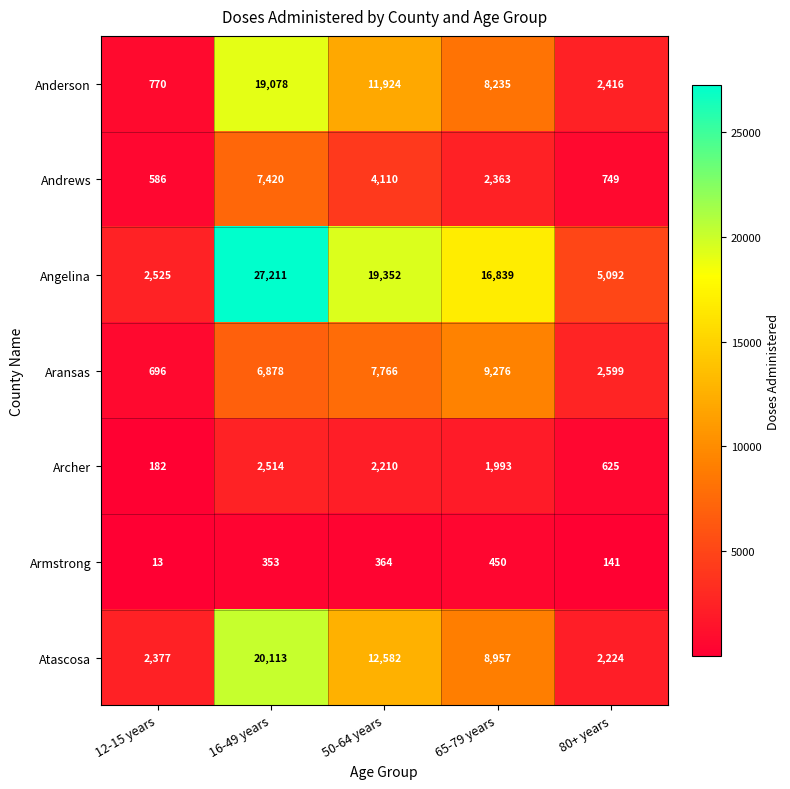

At which category is the sum across all series the highest?

16-49 years